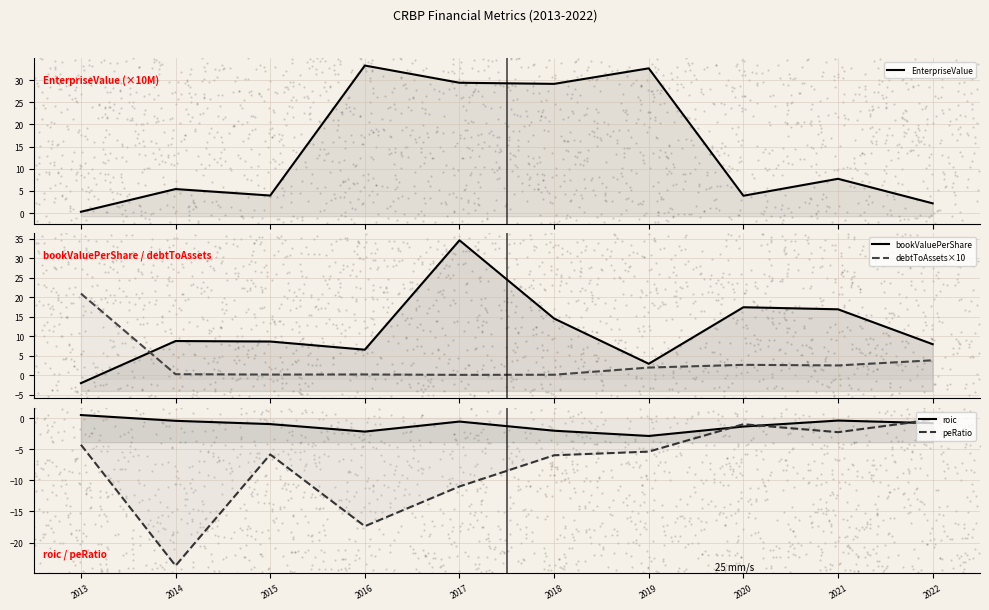

Which series has the largest total across all categories?

EnterpriseValue